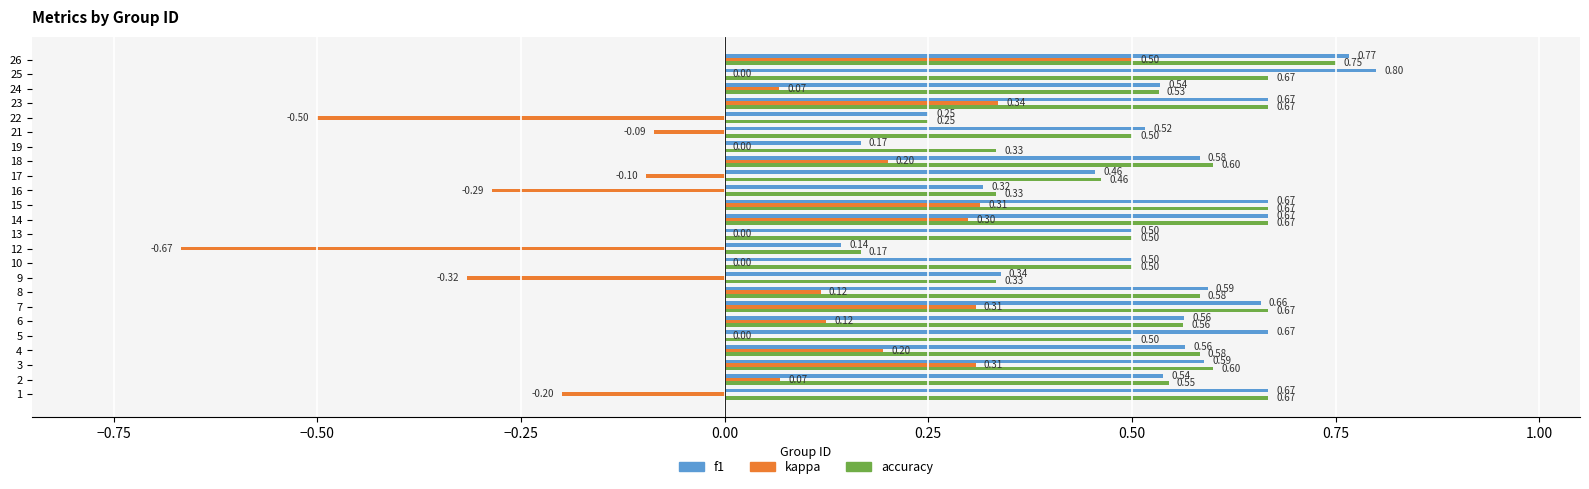

Which series has the largest total across all categories?

f1